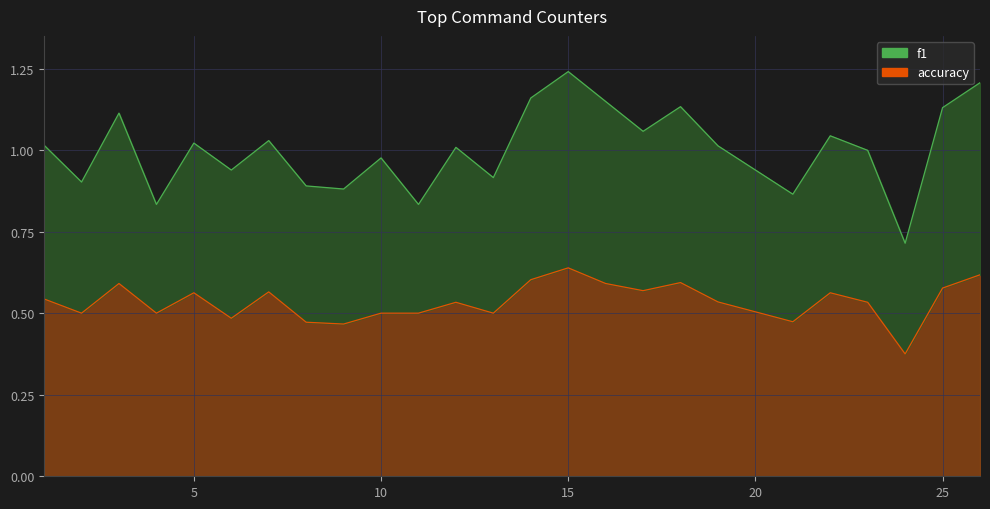

True or false: the data shows 0.6 at 3.

True